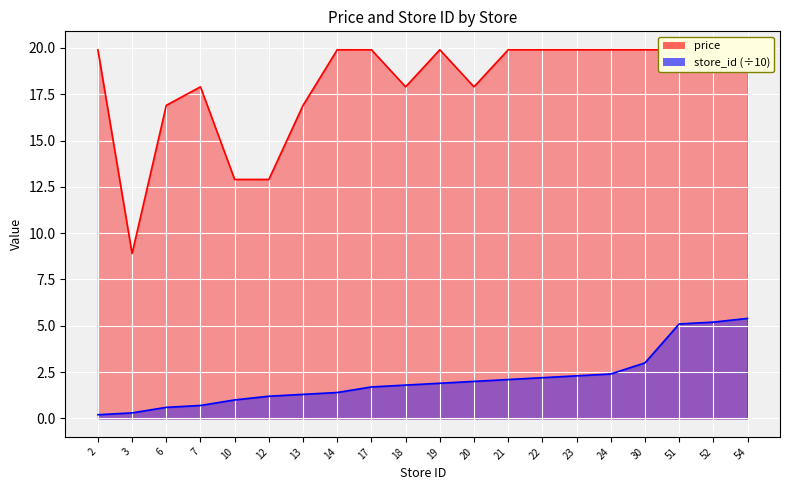

At which label does store_id reach its peak?

54